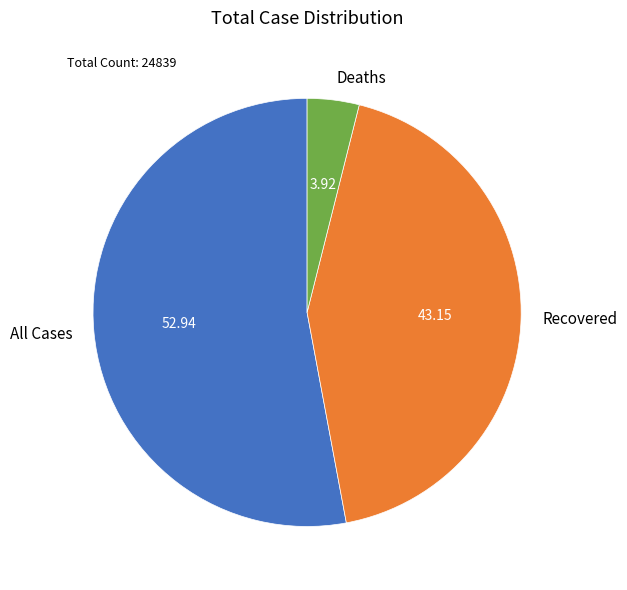

True or false: Recovered accounts for 43% of the total.

True